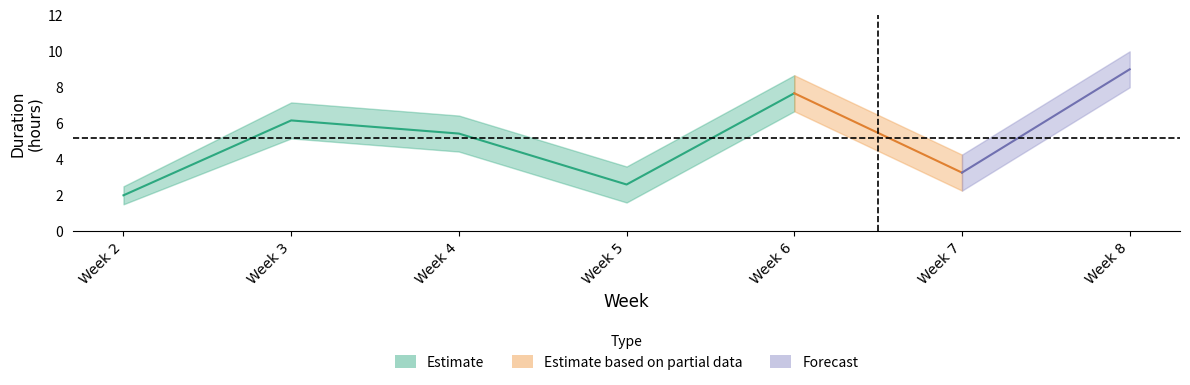

The Upper Bound series shows 10.0 at Week 8. True or false?

True